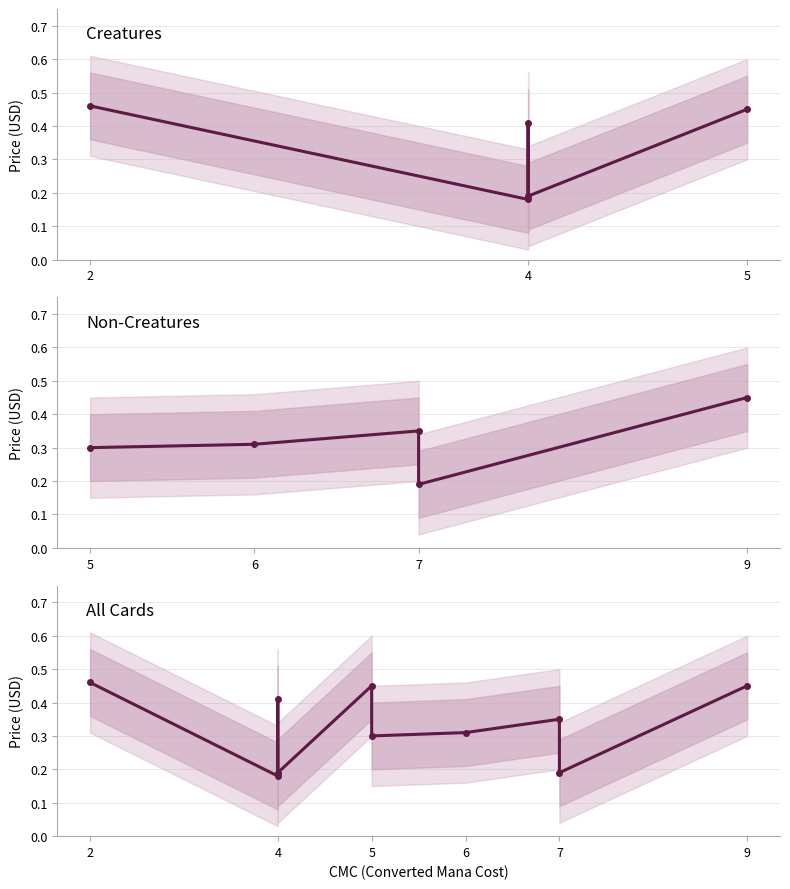

What is the difference between the maximum and second lowest values?

0.3